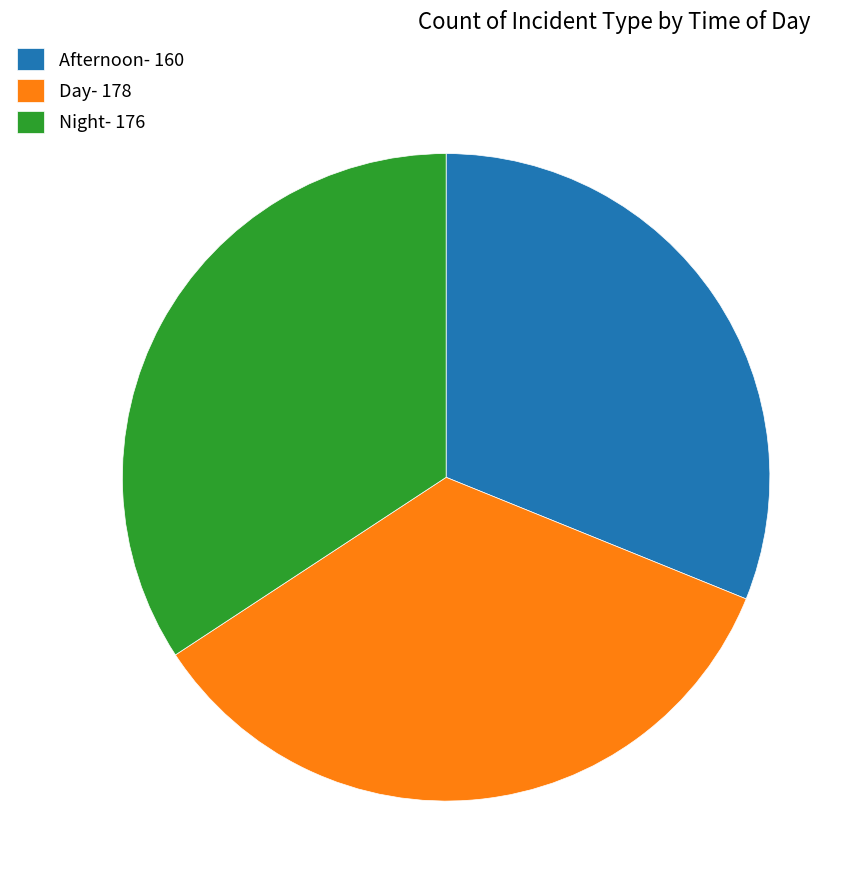

Does Afternoon represent more than half of the total?

No